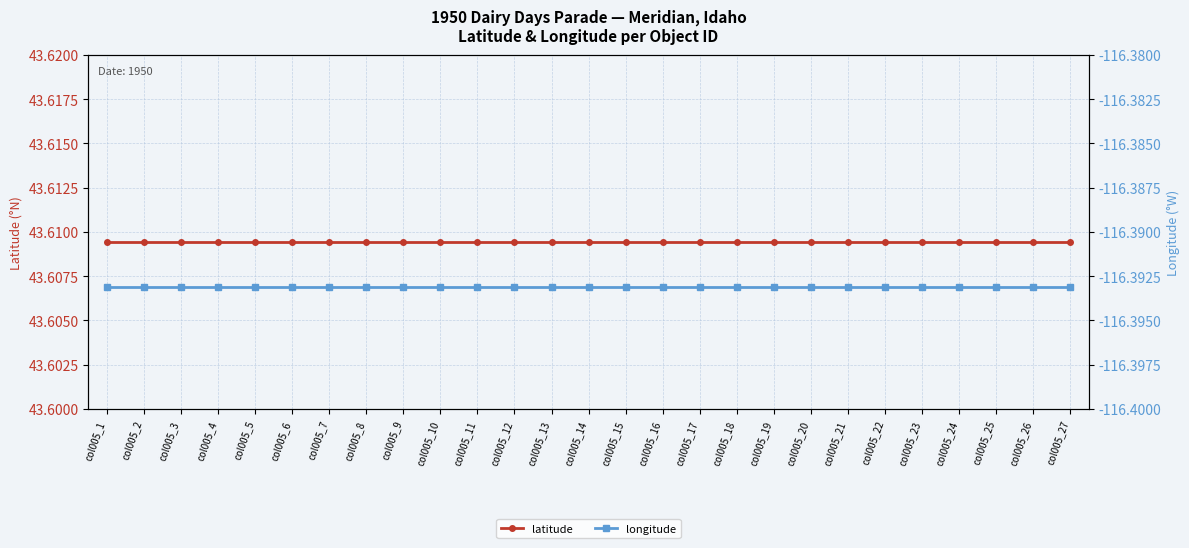

Is this an area chart (filled region under the line)?

No